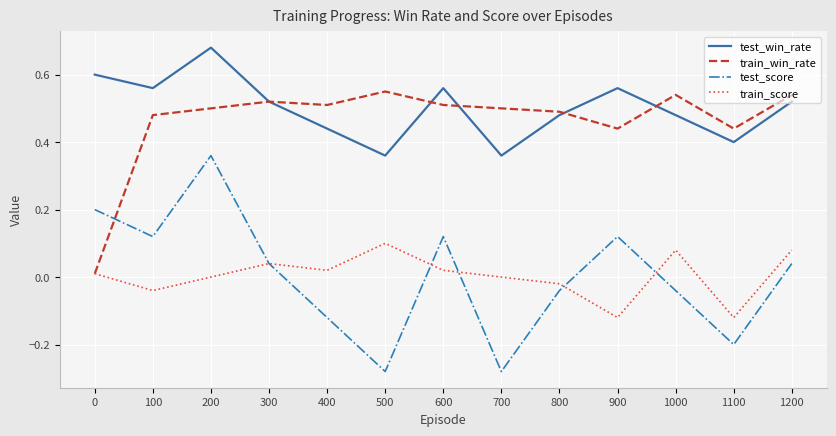

Rank the series by their maximum value, from highest to lowest.

test_win_rate, train_win_rate, test_score, train_score